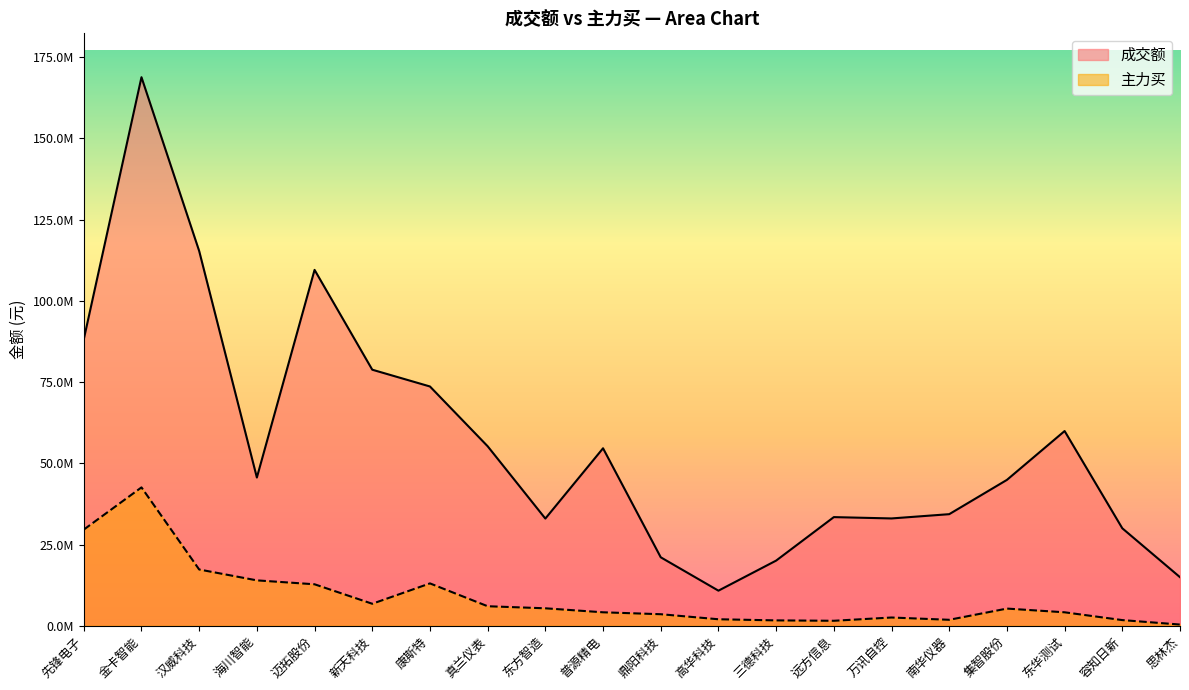

The value of 成交额 at 三德科技 is 20049659. True or false?

True